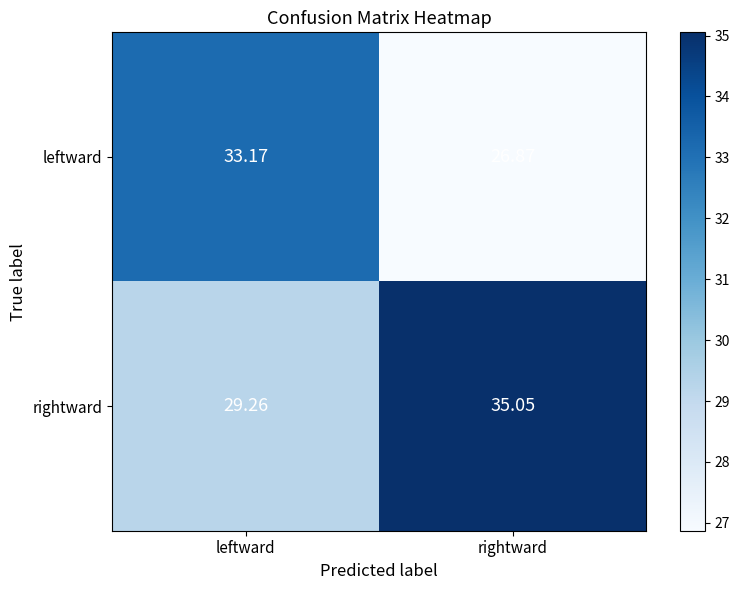

How many distinct data groups are displayed?

2